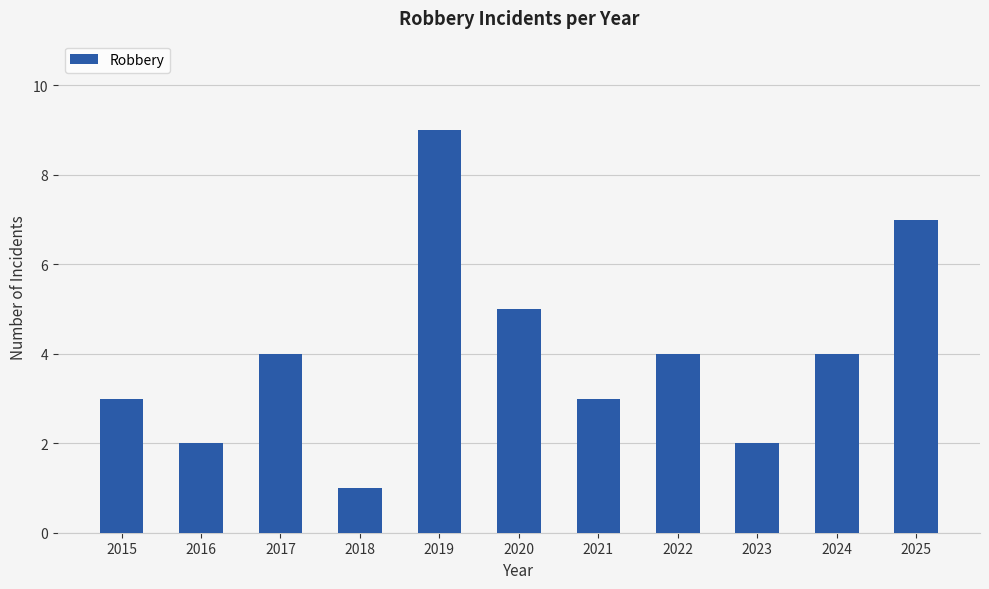

How many values are between 2 and 5?

8